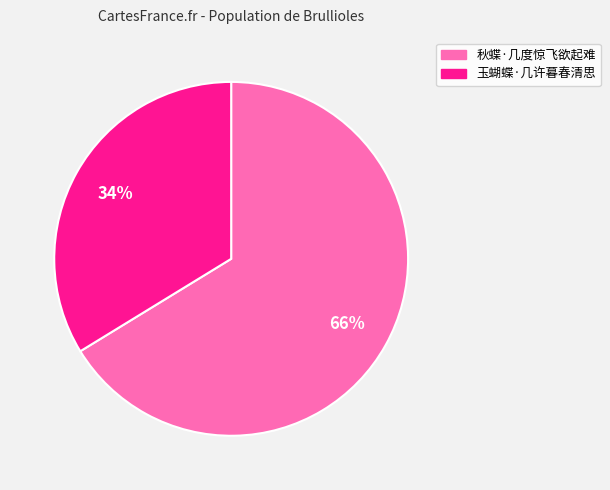

True or false: 秋蝶·几度惊飞欲起难 accounts for 55% of the total.

False